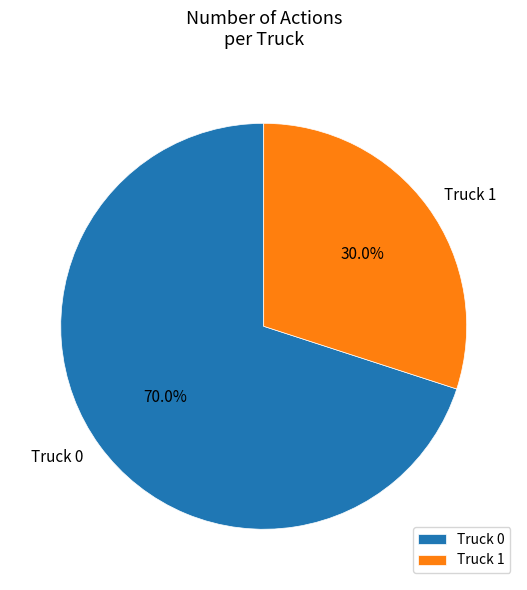

Rank the categories by value from highest to lowest.

Truck 0, Truck 1